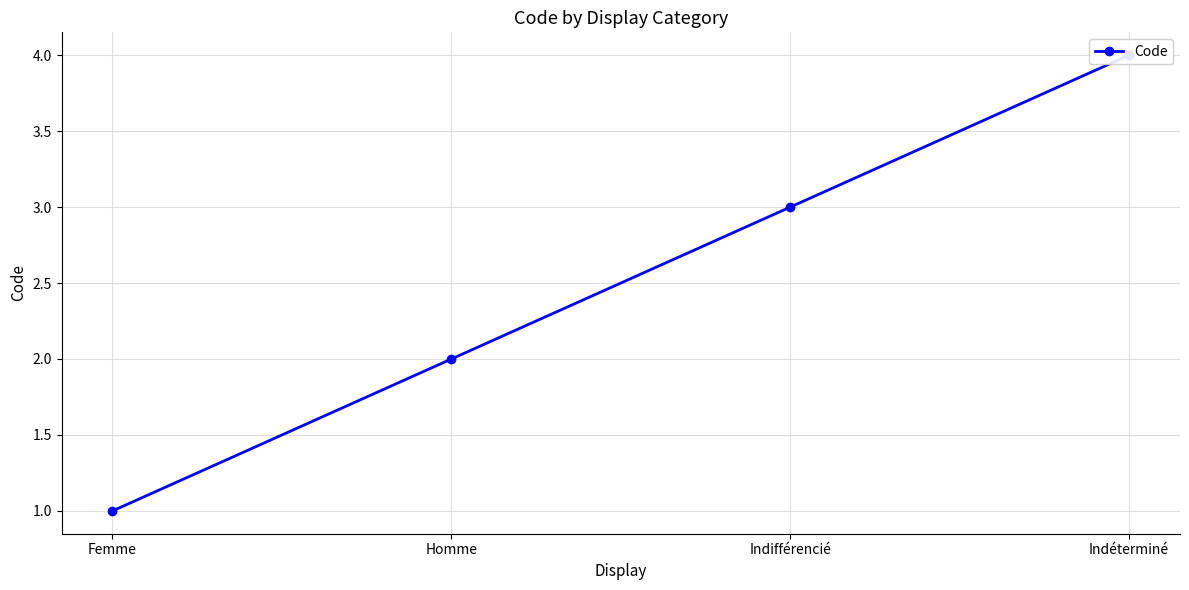

List the labels in order of value, smallest first.

Femme, Homme, Indifférencié, Indéterminé